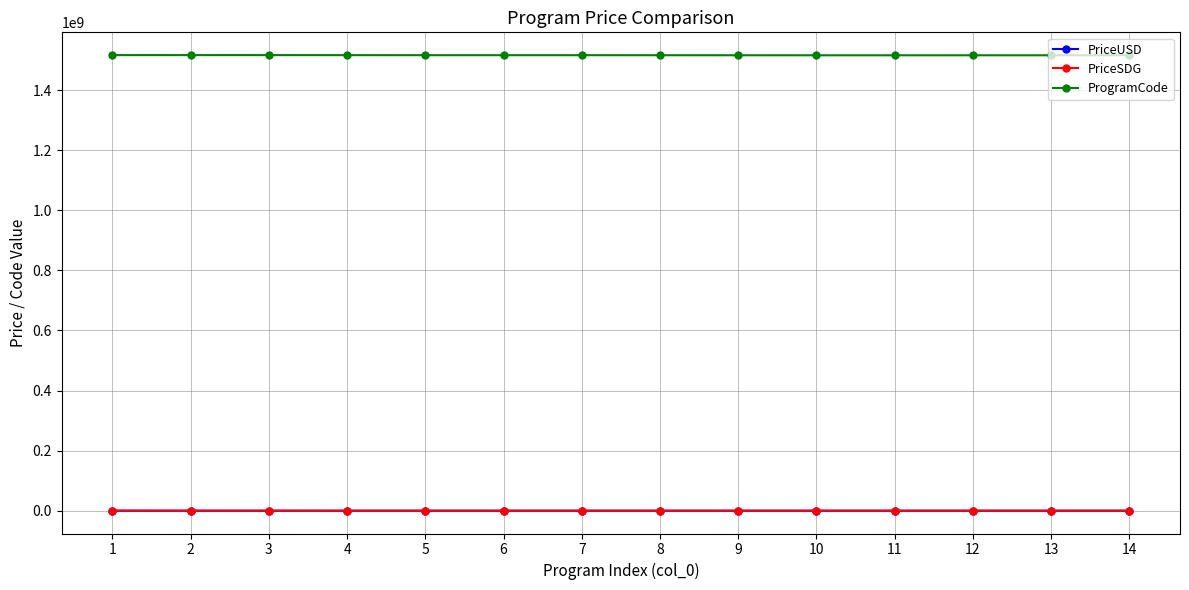

Which series has the largest total across all categories?

ProgramCode